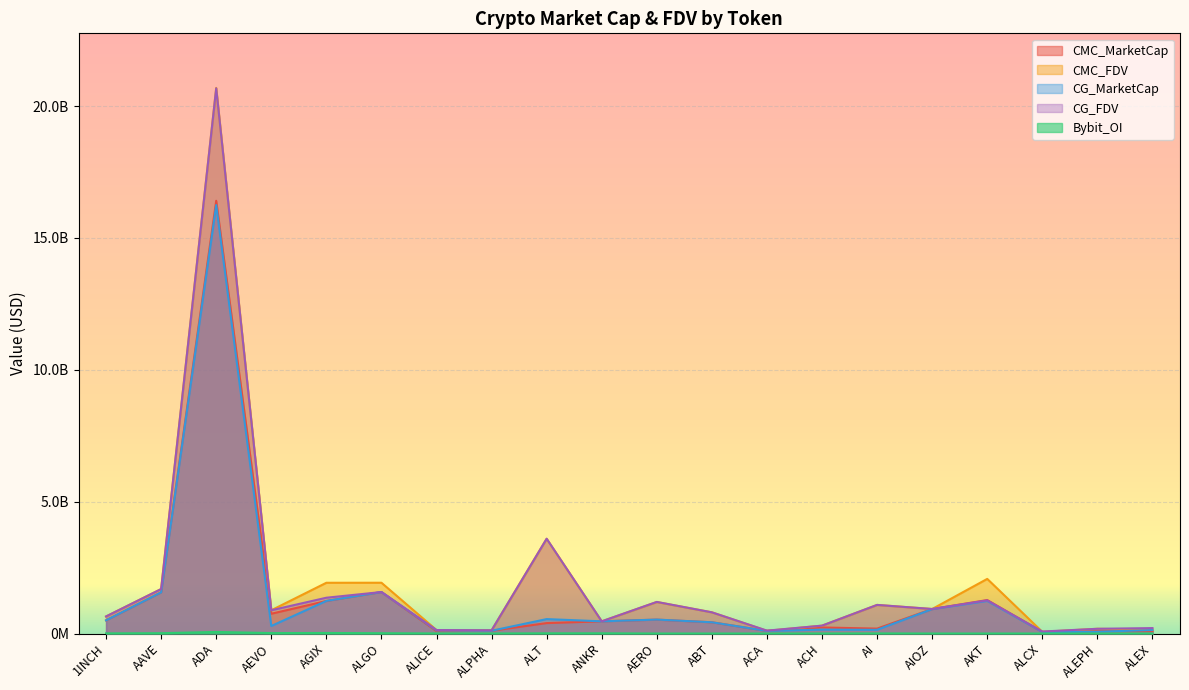

At how many categories does at least one series exceed 4811203636?

1